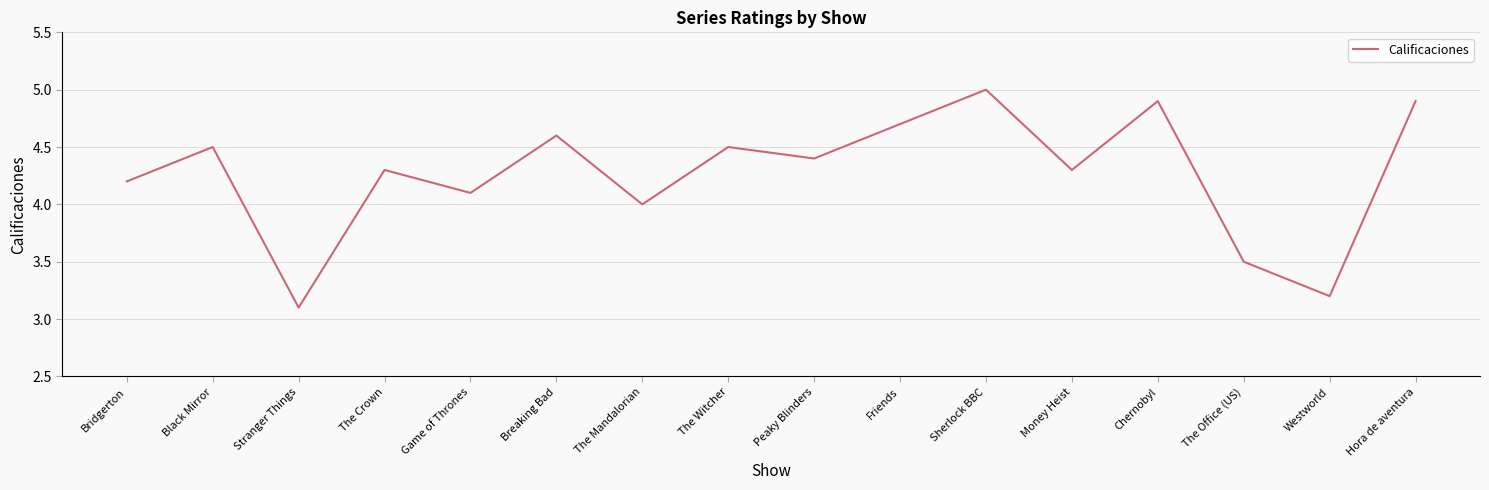

How many series are shown in this chart?

1